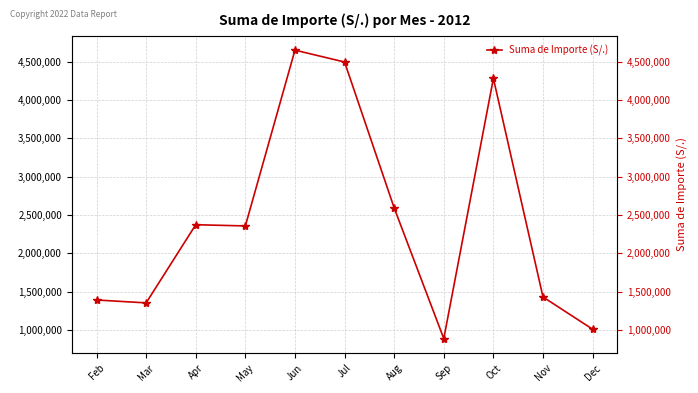

What is the value of the 8th point from the left?

887985